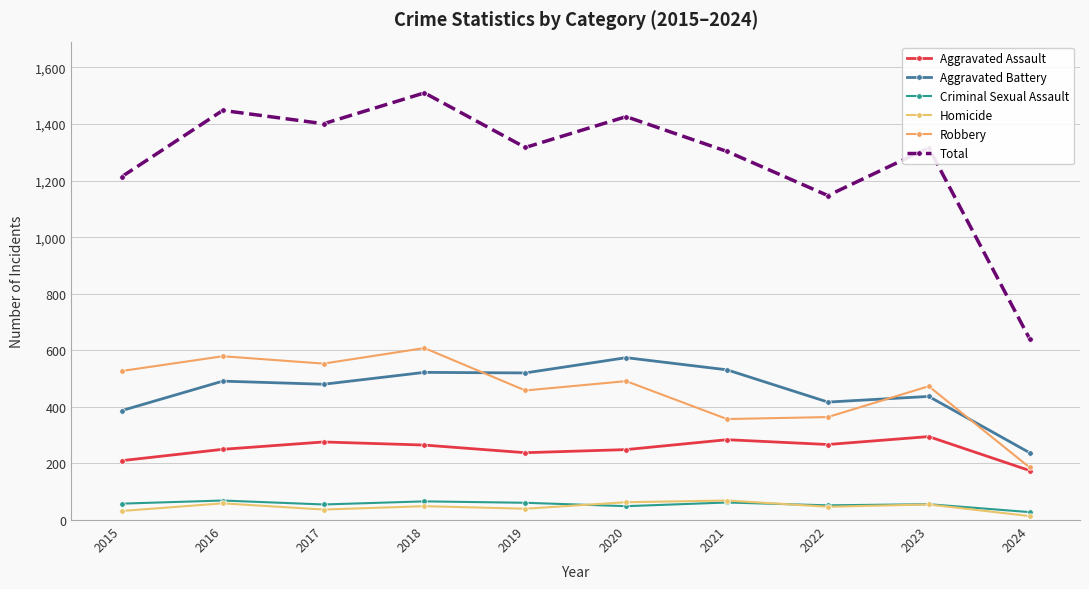

How many lines are shown in the chart?

6